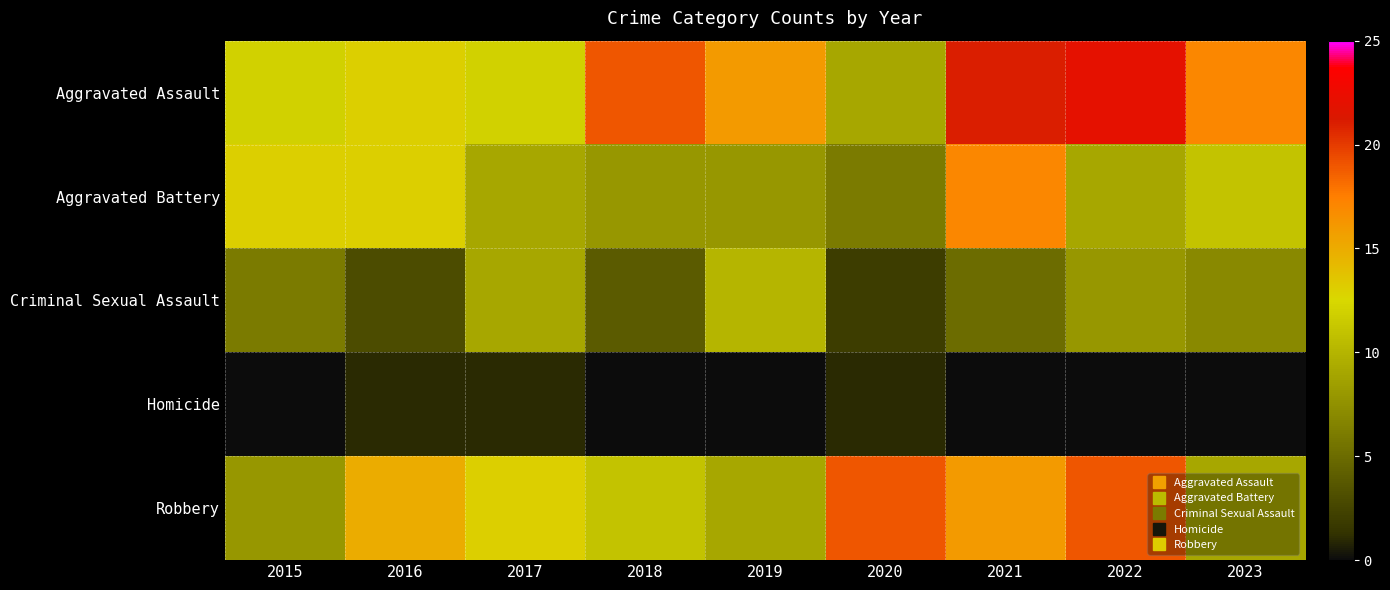

Which series changed the most between 2022 and 2023?

Robbery